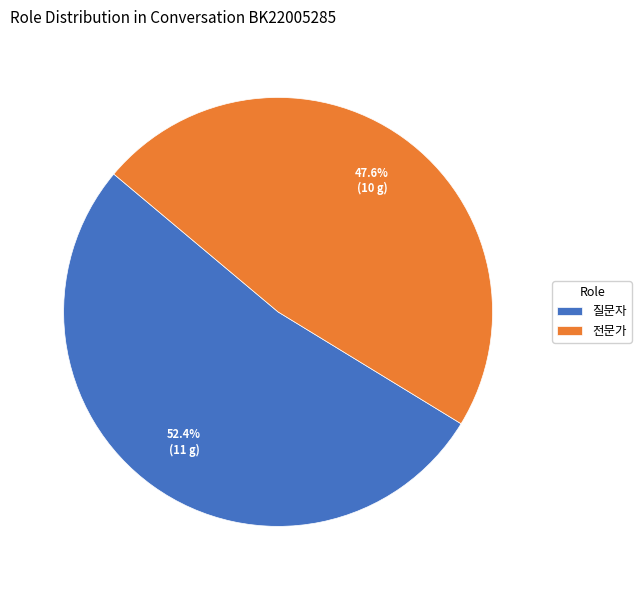

True or false: 질문자 accounts for 52% of the total.

True